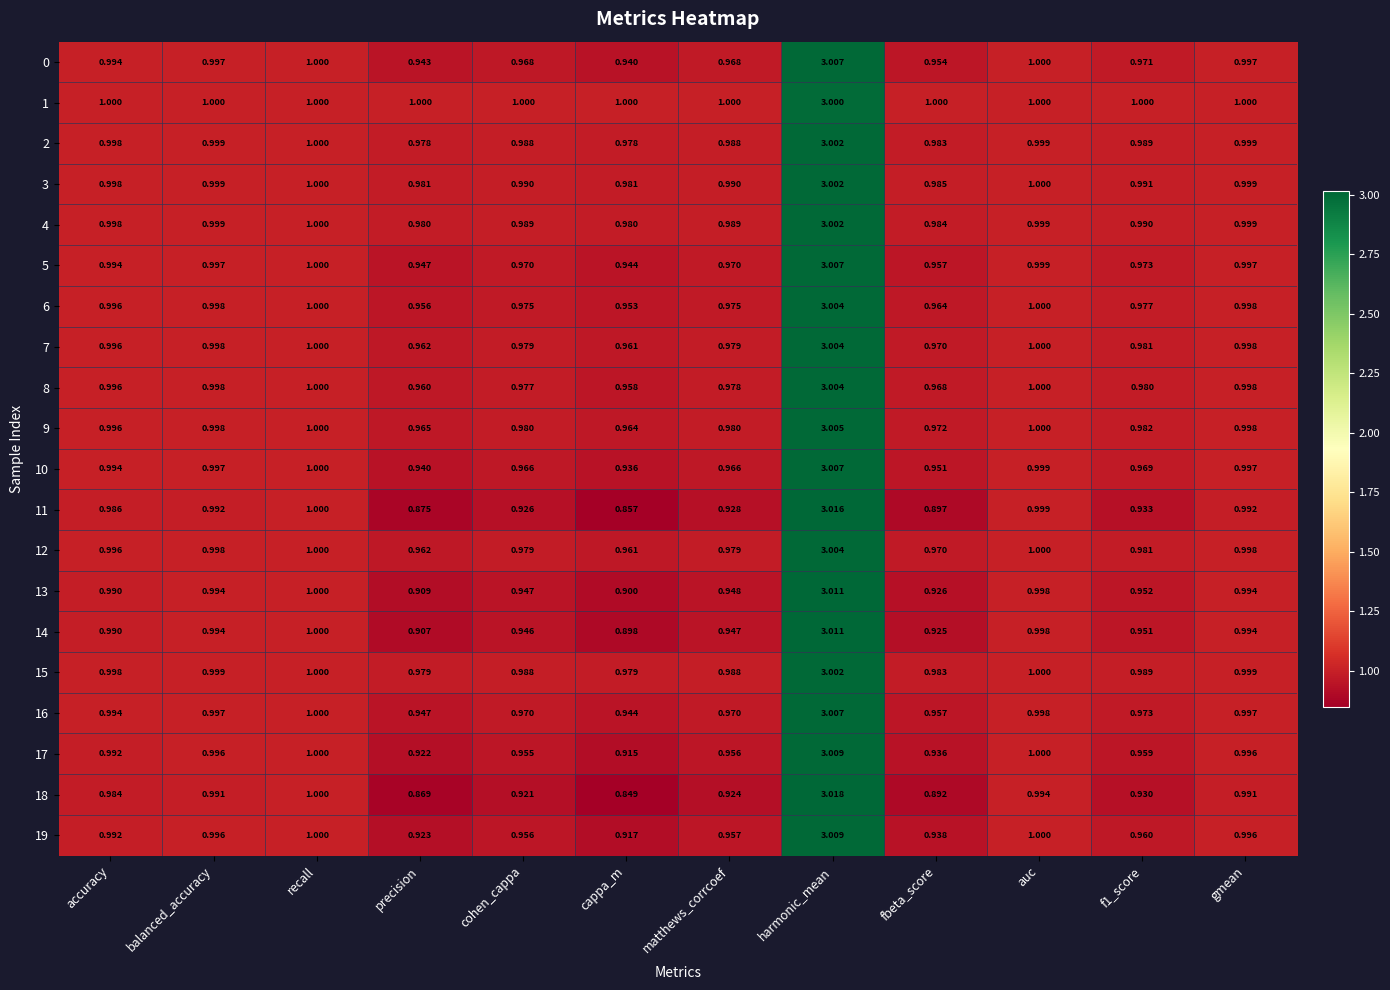

Which series has the largest range (max minus min)?

18